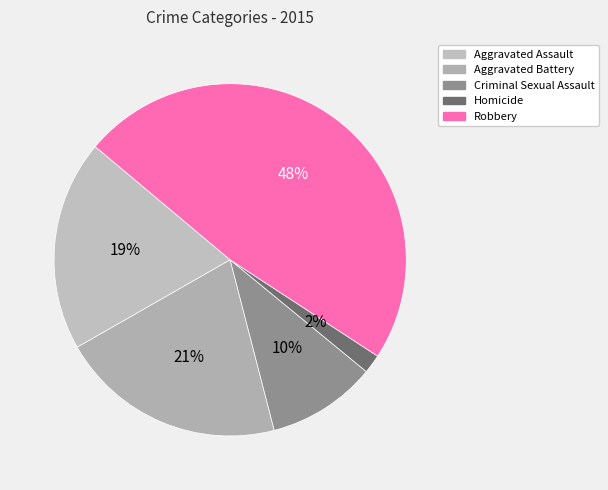

True or false: Homicide accounts for 2% of the total.

True